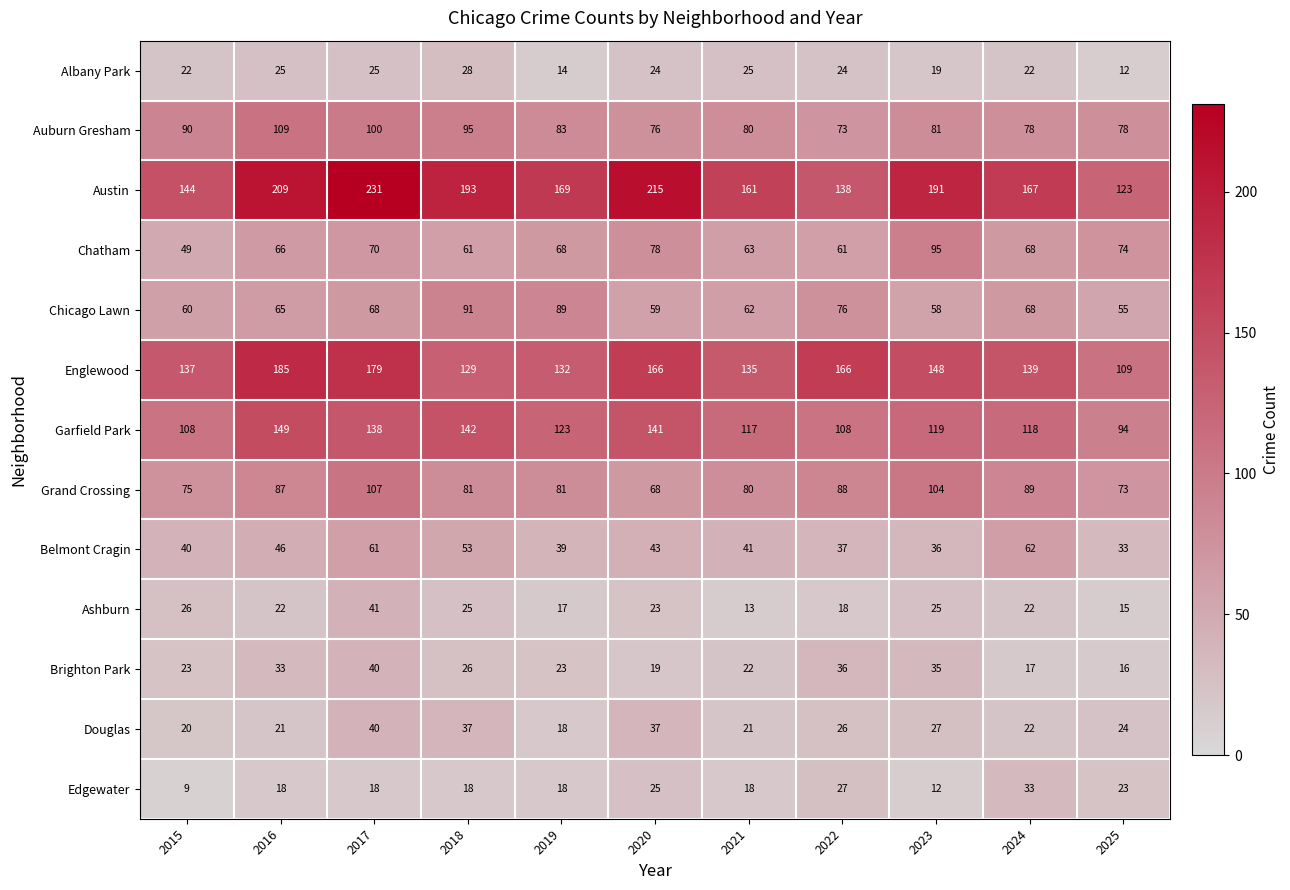

What is the spread (max minus min) of values at 2015?

135